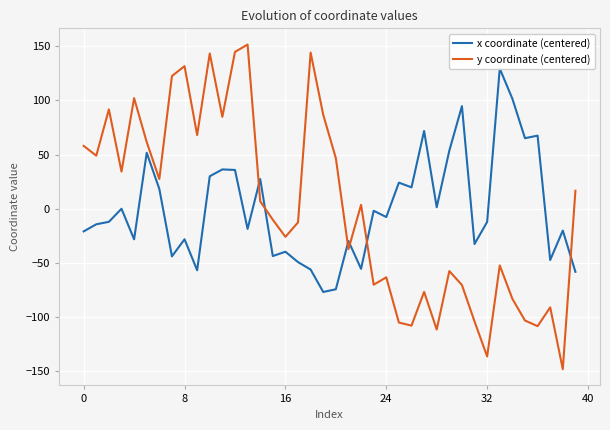

What is the minimum value for y coordinate (centered)?

-148.2